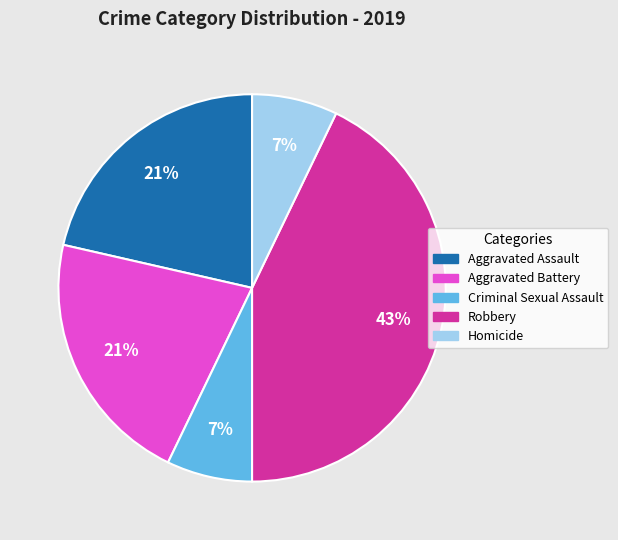

The Aggravated Assault slice represents 21% of the pie. True or false?

True